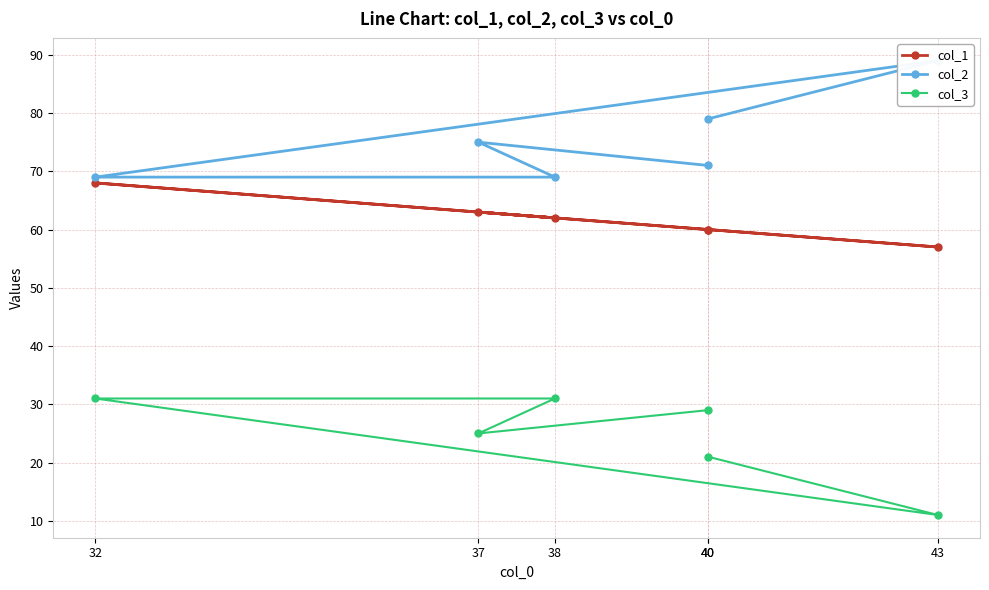

Reading right to left, what are all the values shown in this chart?

col_1: 40=60	37=63	38=62	32=68	43=57	40=60
col_2: 40=71	37=75	38=69	32=69	43=89	40=79
col_3: 40=29	37=25	38=31	32=31	43=11	40=21